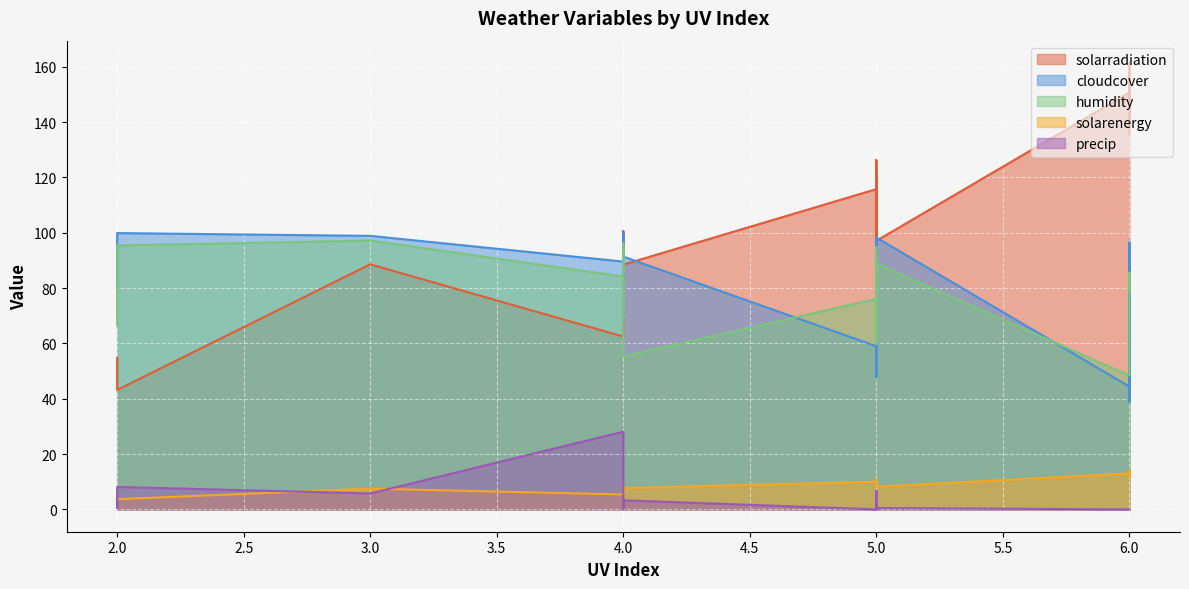

Reading right to left, transcribe all the data shown in this chart.

solarradiation: 6=135.6	6=142.7	6=161.4	3=88.6	2=43.2	5=97.1	5=126.3	6=154.8	5=120.5	5=110.1	6=140.9	6=139.5	5=113.0	6=150.7	4=88.5	2=45.6	4=96.5	4=96.4	5=106.8	5=94.9	4=88.4	4=75.0	5=111.5	4=100.6	4=100.2	5=98.8	4=95.3	4=69.9	5=110.0	5=115.8	5=118.9	5=110.3	5=114.7	5=107.9	5=121.3	4=91.8	4=62.5	2=54.8	5=111.3	5=115.8
cloudcover: 6=66.3	6=96.5	6=93.0	3=98.9	2=99.9	5=98.3	5=97.4	6=38.9	5=47.8	5=79.5	6=67.2	6=58.7	5=70.7	6=44.4	4=91.4	2=89.3	4=87.5	4=83.6	5=88.2	5=96.0	4=90.5	4=100.0	5=97.8	4=93.9	4=86.6	5=89.7	4=72.1	4=91.5	5=73.7	5=85.3	5=79.9	5=88.3	5=68.3	5=71.4	5=73.0	4=81.3	4=89.6	2=81.1	5=65.3	5=59.0
humidity: 6=79.7	6=78.5	6=85.6	3=97.2	2=95.4	5=88.9	5=90.4	6=75.9	5=62.5	5=59.7	6=51.5	6=51.4	5=59.9	6=48.4	4=55.3	2=86.4	4=83.3	4=93.5	5=82.7	5=94.5	4=86.1	4=96.2	5=94.8	4=90.8	4=87.7	5=89.7	4=86.3	4=94.5	5=61.2	5=85.2	5=83.8	5=89.8	5=86.7	5=79.0	5=80.1	4=69.4	4=84.2	2=66.5	5=62.0	5=76.1
solarenergy: 6=11.8	6=12.4	6=14.0	3=7.5	2=3.7	5=8.2	5=11.0	6=13.4	5=10.4	5=9.6	6=12.1	6=12.2	5=9.7	6=13.0	4=7.7	2=3.9	4=8.4	4=8.3	5=9.2	5=8.1	4=7.8	4=6.5	5=9.6	4=8.8	4=8.6	5=8.5	4=8.3	4=6.1	5=9.6	5=10.0	5=10.4	5=9.6	5=9.9	5=9.3	5=10.5	4=7.8	4=5.4	2=4.9	5=9.6	5=10.0
precip: 6=0.0	6=0.0	6=0.0	3=5.8	2=8.1	5=0.5	5=0.0	6=0.0	5=0.0	5=0.1	6=0.0	6=0.0	5=0.0	6=0.0	4=3.3	2=0.5	4=0.3	4=0.1	5=0.3	5=1.3	4=0.3	4=3.0	5=6.7	4=0.9	4=0.7	5=0.2	4=2.1	4=0.8	5=0.1	5=0.0	5=0.0	5=0.0	5=0.0	5=0.0	5=0.0	4=6.1	4=28.1	2=4.2	5=0.0	5=0.0